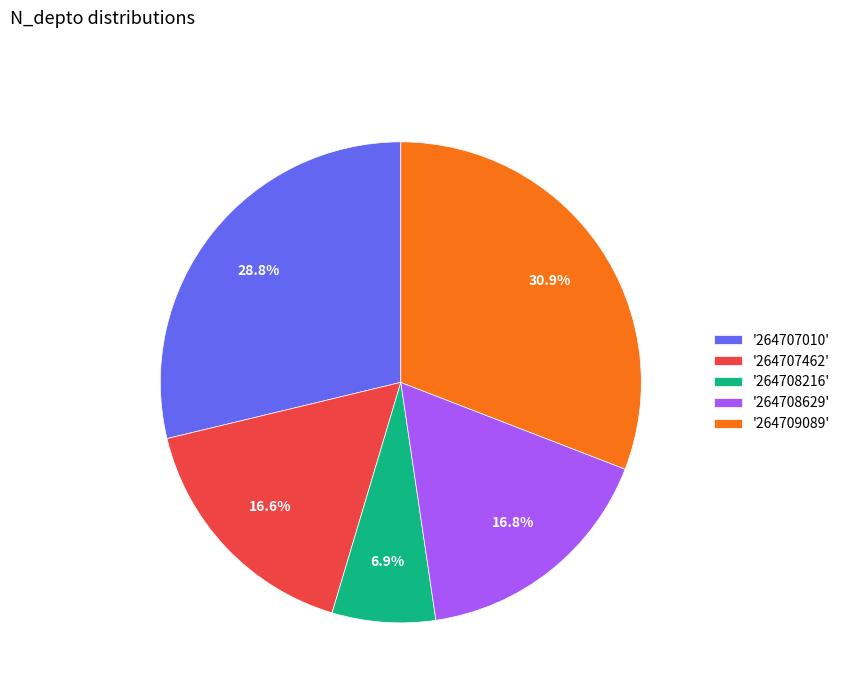

Combined, do '264707462' and '264709089' account for over 50%?

No